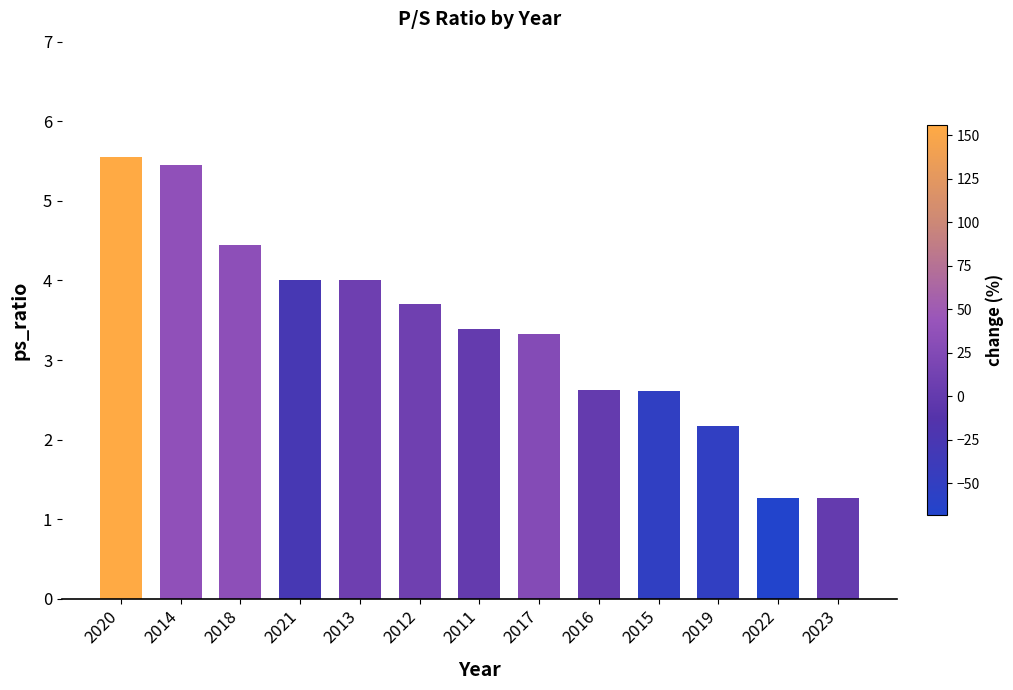

Between 2016 and 2013, which is larger?

2013